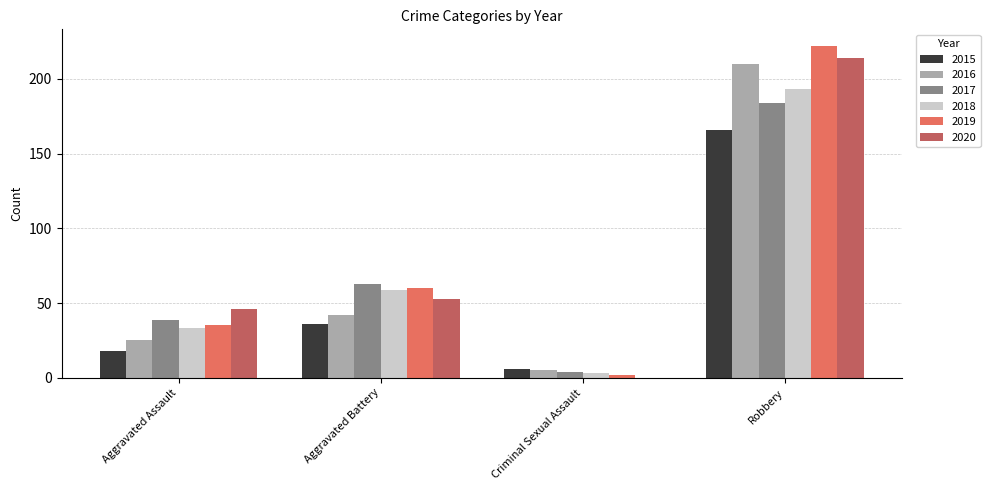

At which label does 2020 reach its peak?

Robbery